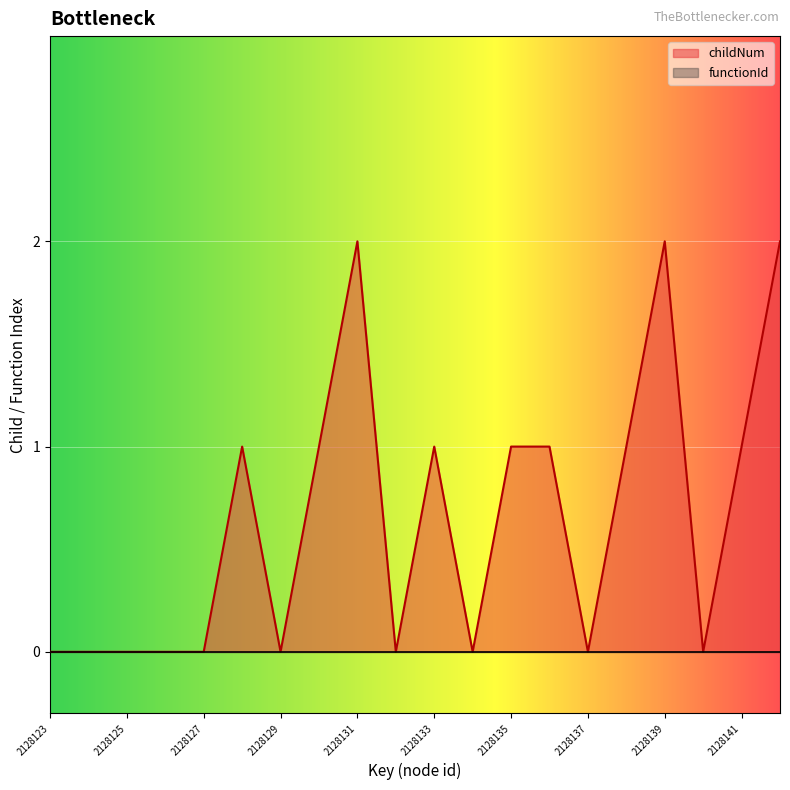

How many lines are shown in the chart?

2